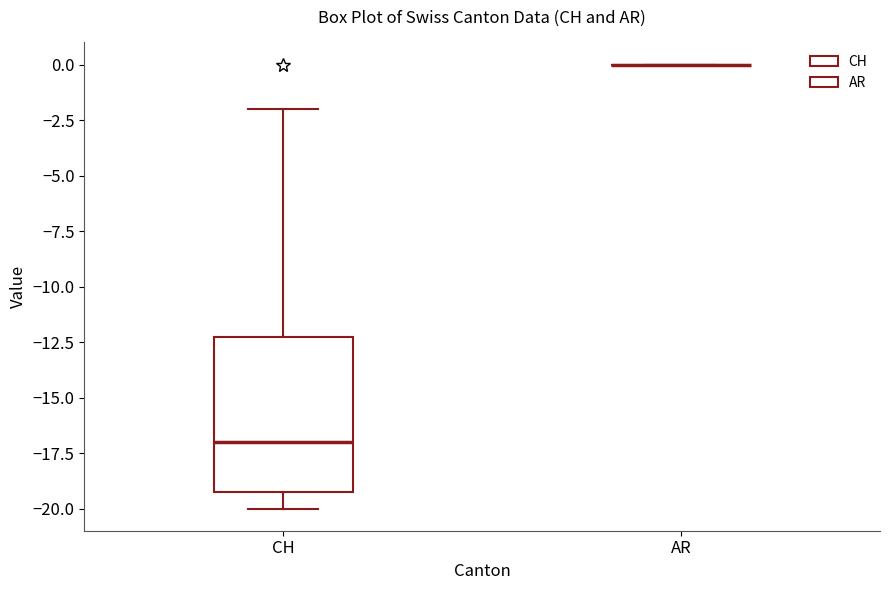

Comparing the boxes themselves (not the whiskers), which one is the tallest?

CH